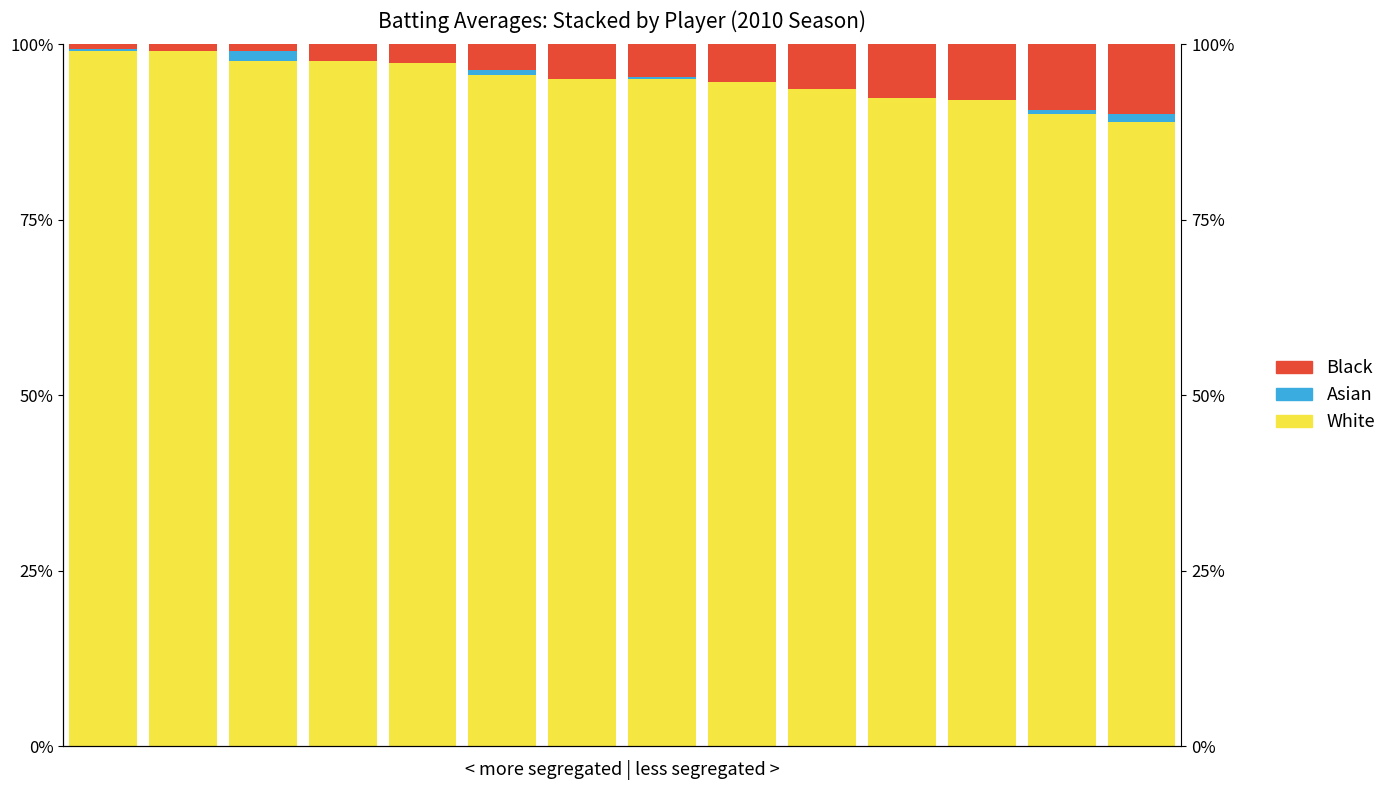

What is the difference between the maximum and second lowest values in the Black series?

0.1